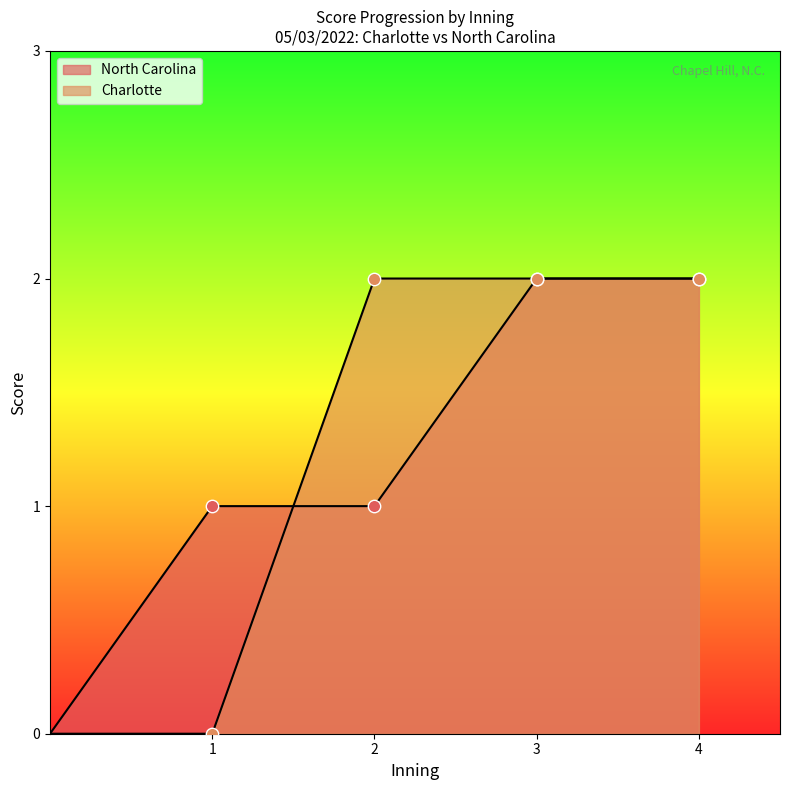

Which series has the largest total across all categories?

North Carolina